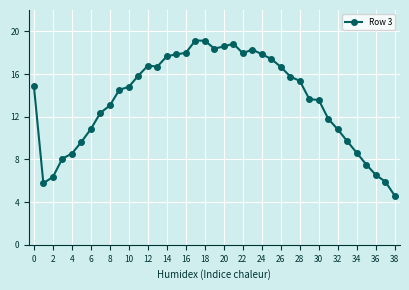

What is the smallest value displayed?

4.6